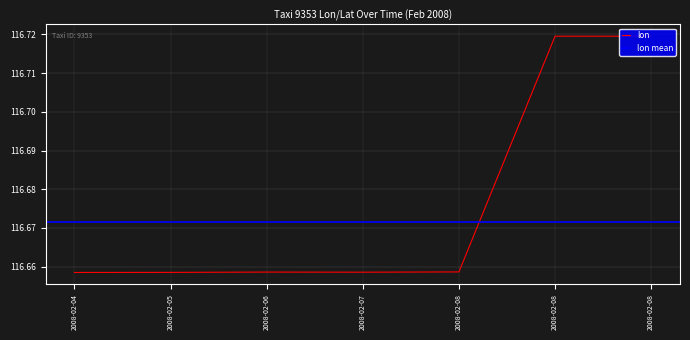

Count the values in the range 116 to 117.

7